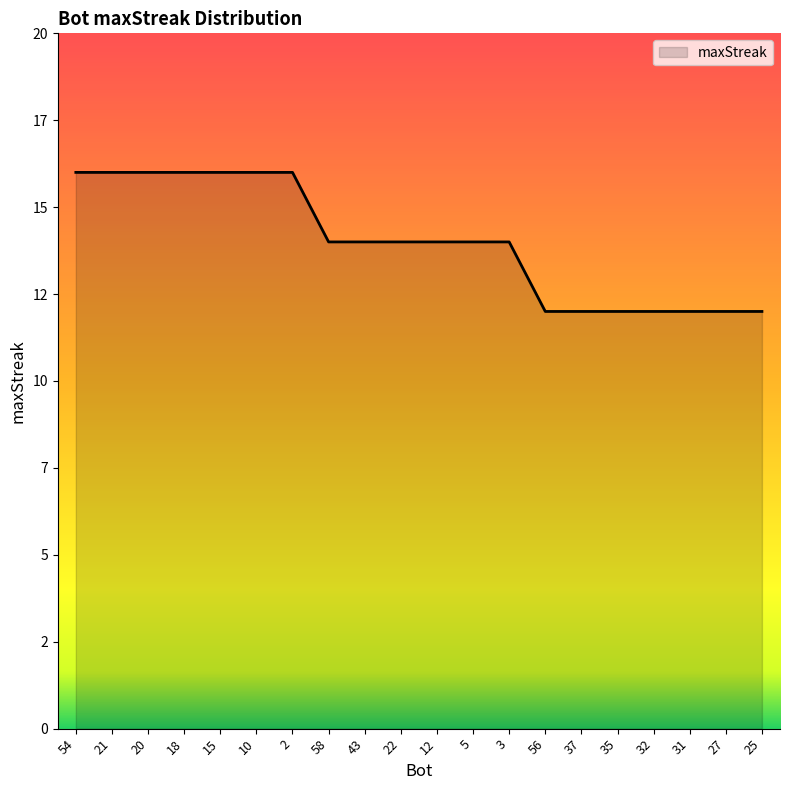

List the labels in order of value, largest first.

54, 21, 20, 18, 15, 10, 2, 58, 43, 22, 12, 5, 3, 56, 37, 35, 32, 31, 27, 25